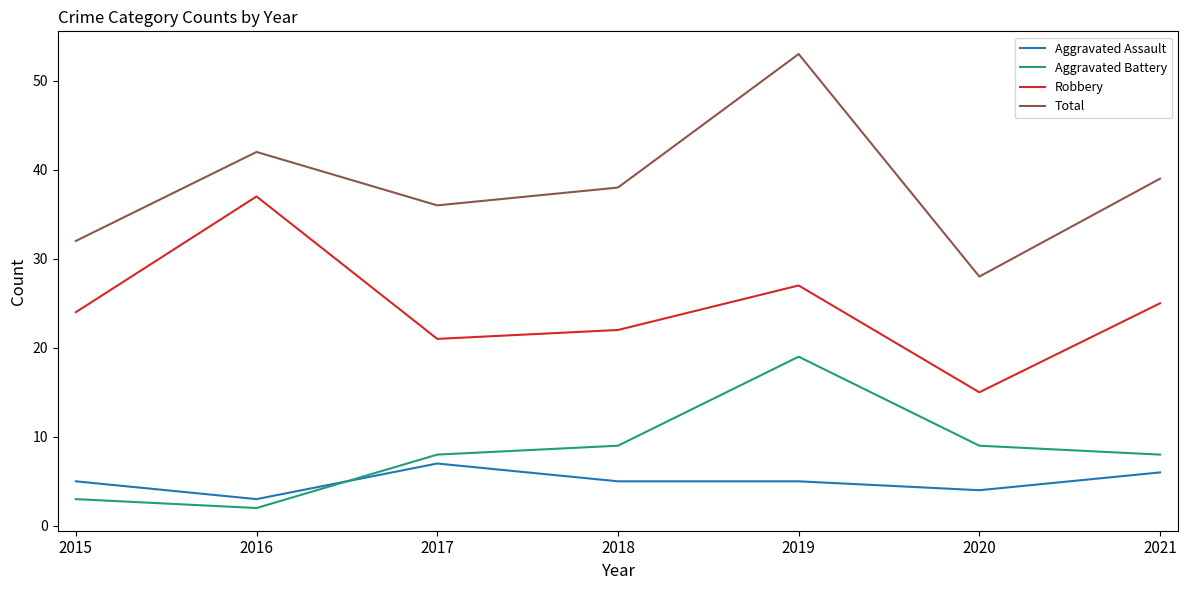

True or false: Robbery and Aggravated Assault intersect in this chart.

False